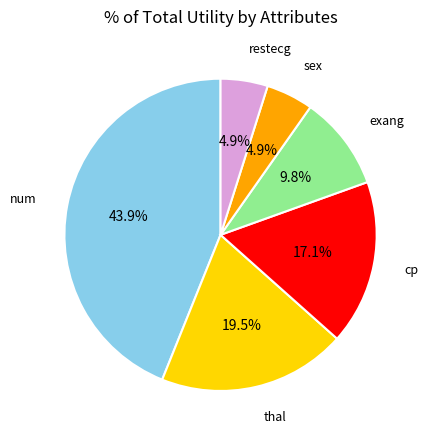

Is there any slice that represents more than half of the pie?

No